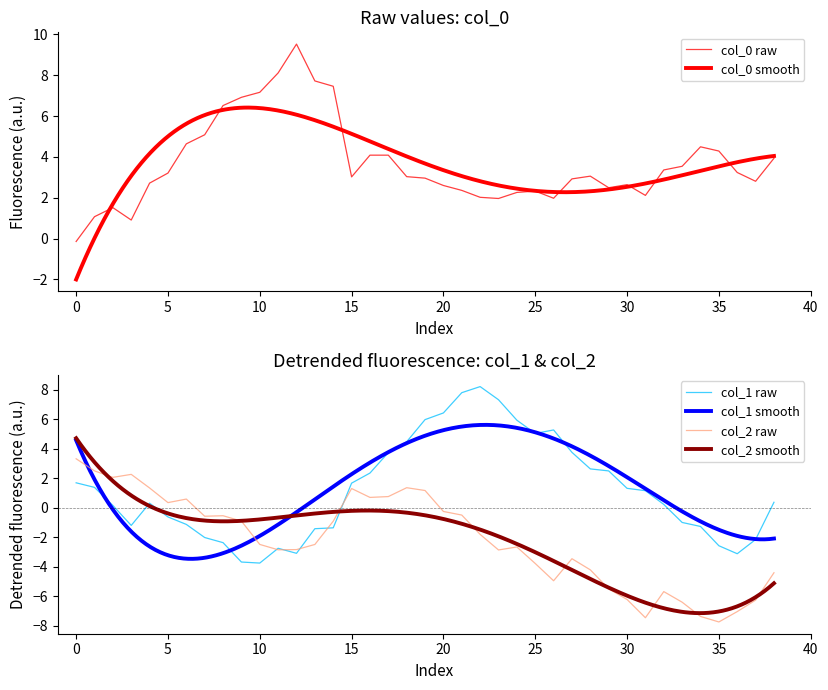

True or false: col_2 raw has a value of 0.4 at 5.

True